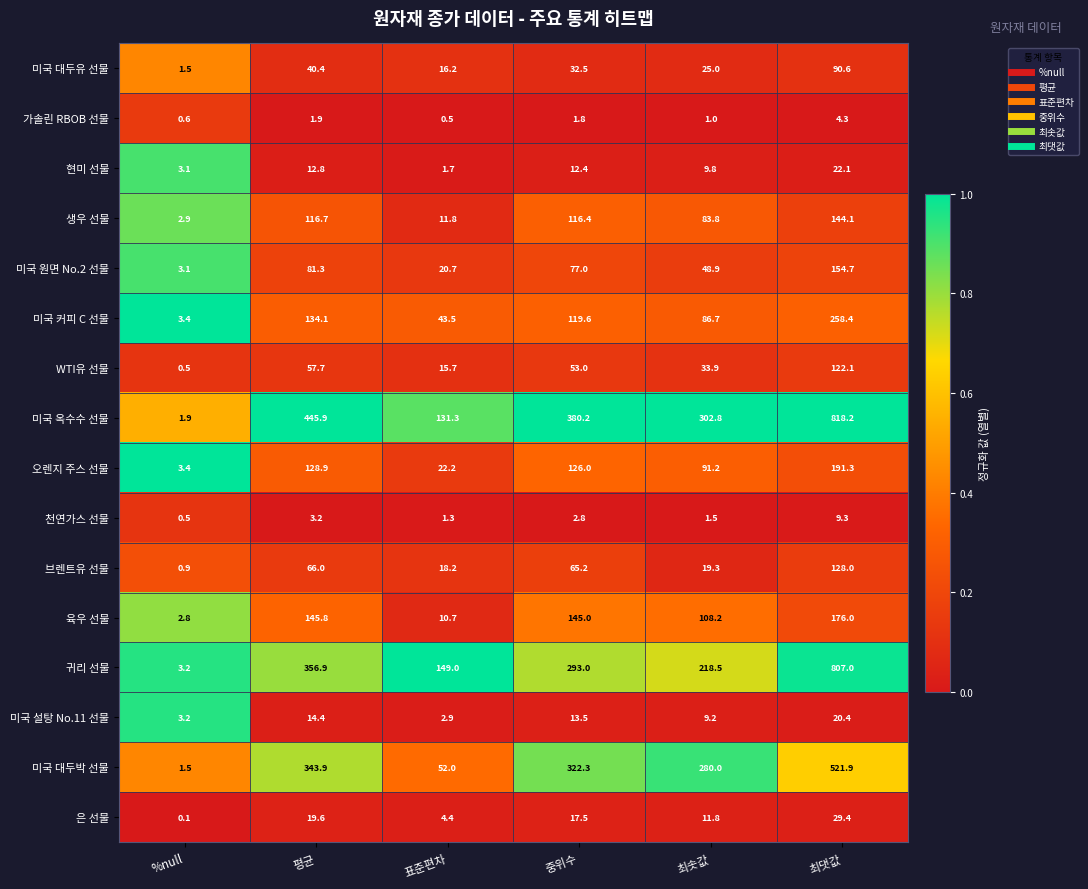

What is the total value across all series at 표준편차?

502.1